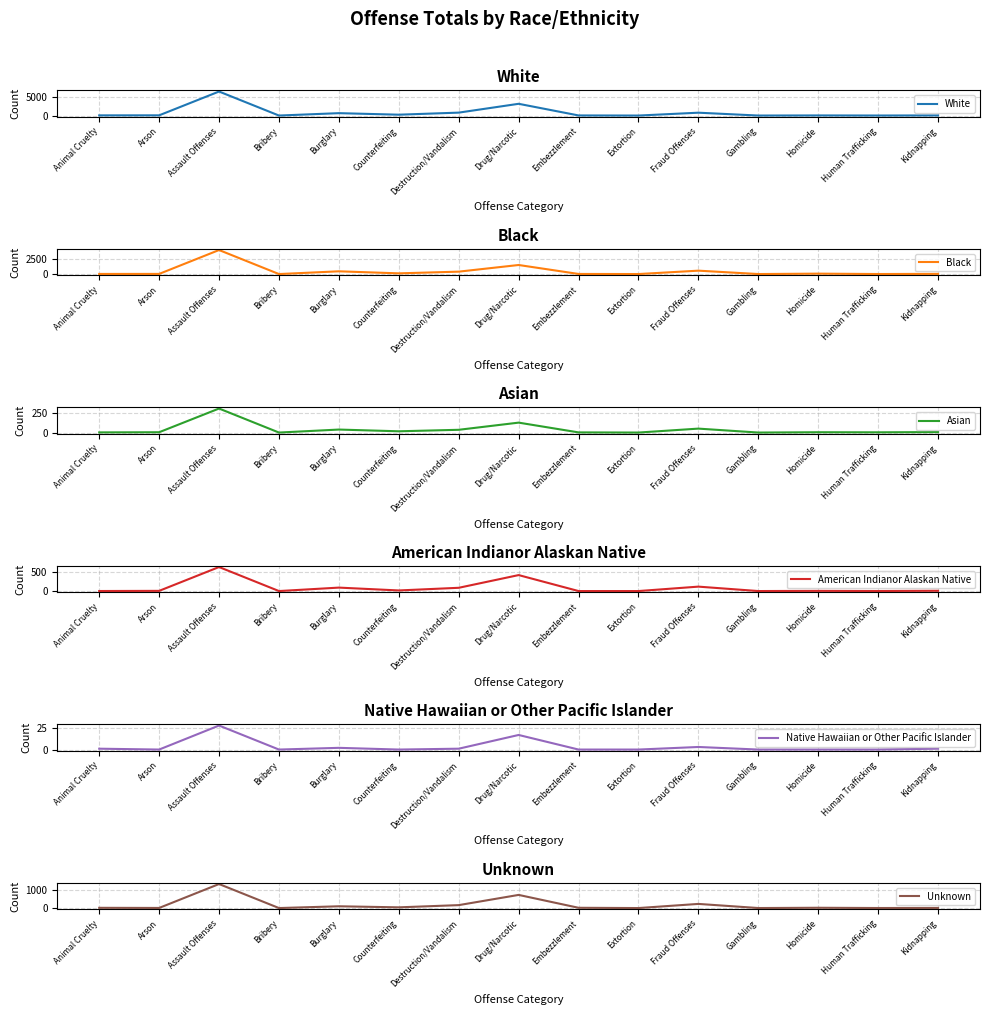

Reading right to left, extract all data points from this chart.

White: 35	8	31	2	771	0	29	3173	790	232	645	2	6486	59	49
Black: 32	4	69	1	580	1	17	1549	411	120	469	0	4109	24	19
Asian: 6	3	4	0	50	0	2	126	35	16	38	0	305	4	2
American Indianor Alaskan Native: 8	1	5	0	118	0	0	426	87	16	92	0	641	5	1
Native Hawaiian or Other Pacific Islander: 1	0	0	0	3	0	0	17	1	0	2	0	28	0	1
Unknown: 7	2	16	1	232	0	15	737	164	40	99	0	1347	6	13